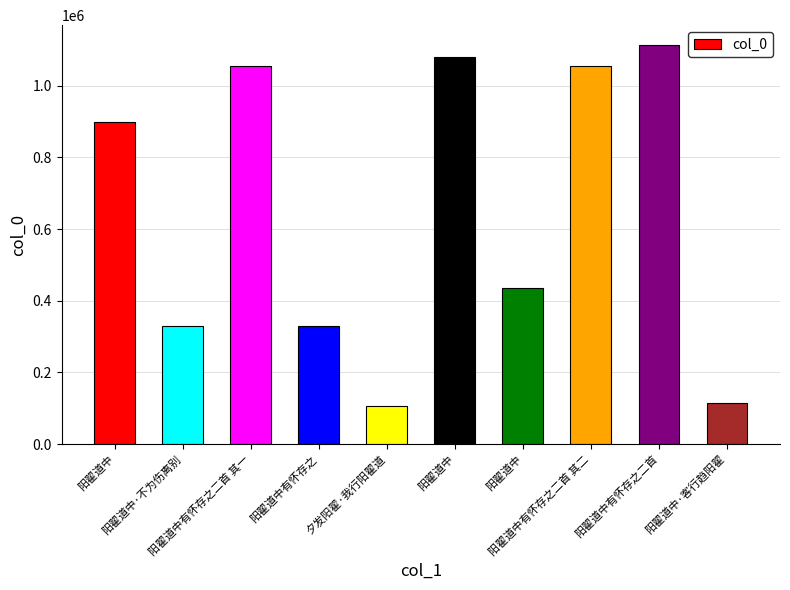

What is the greatest value displayed?

1113591